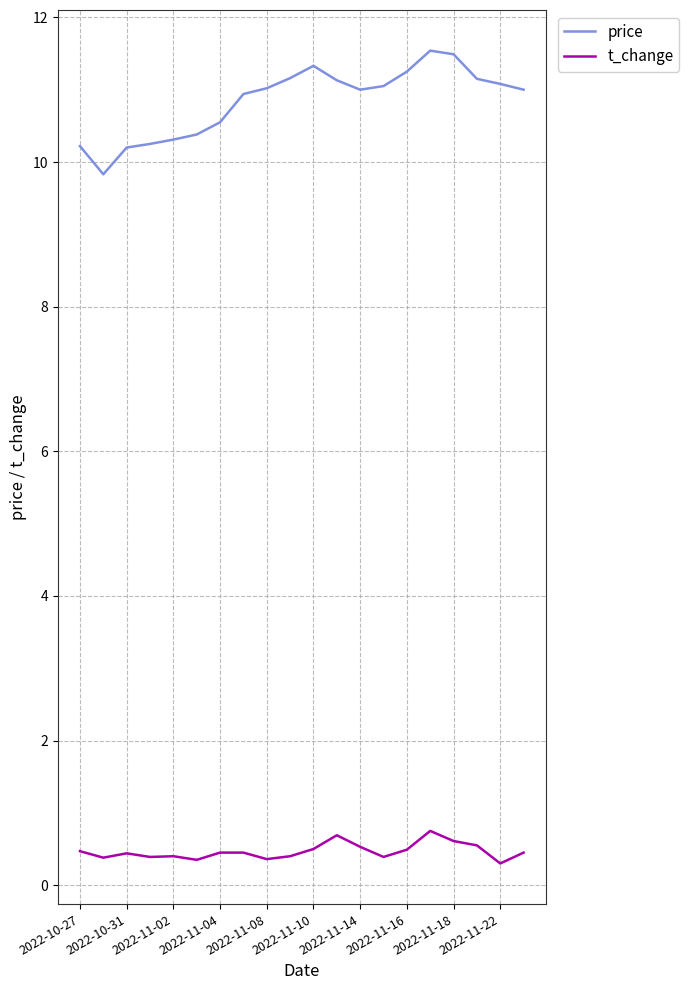

Rank the series by their average value, from lowest to highest.

t_change, price